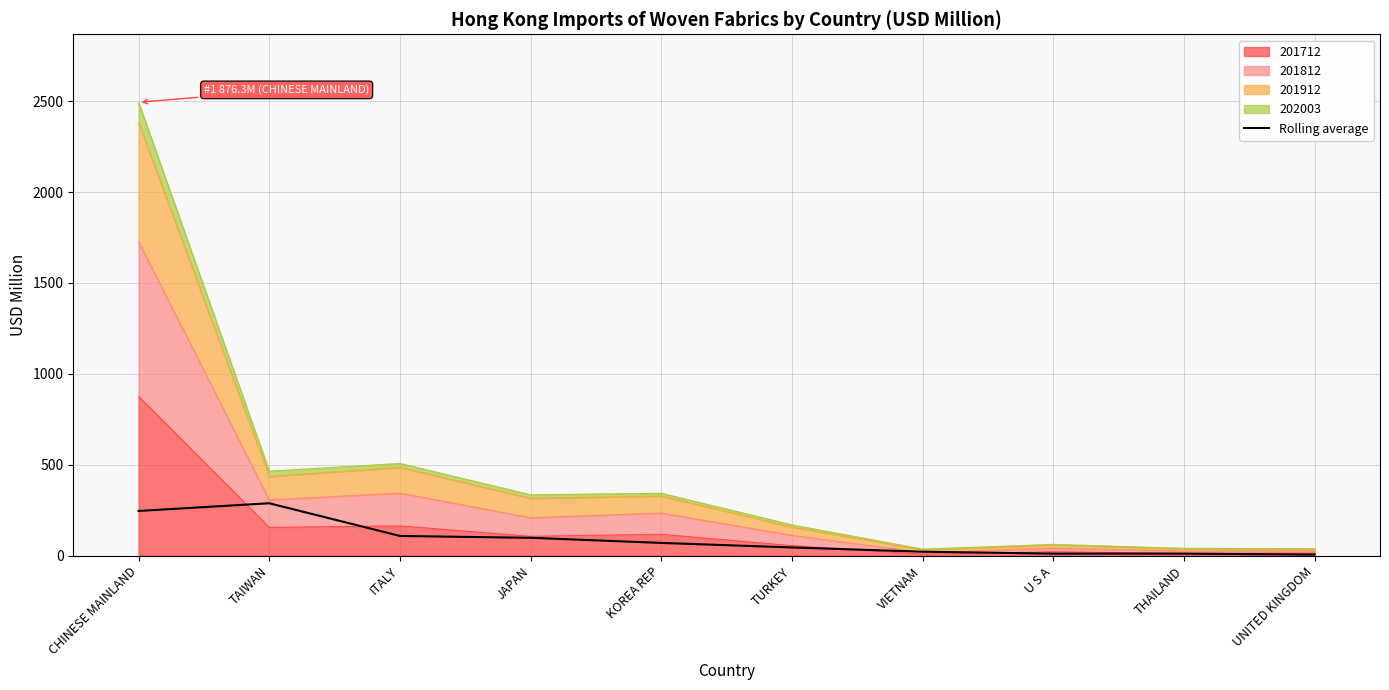

Which has a higher value, TAIWAN or UNITED KINGDOM?

TAIWAN